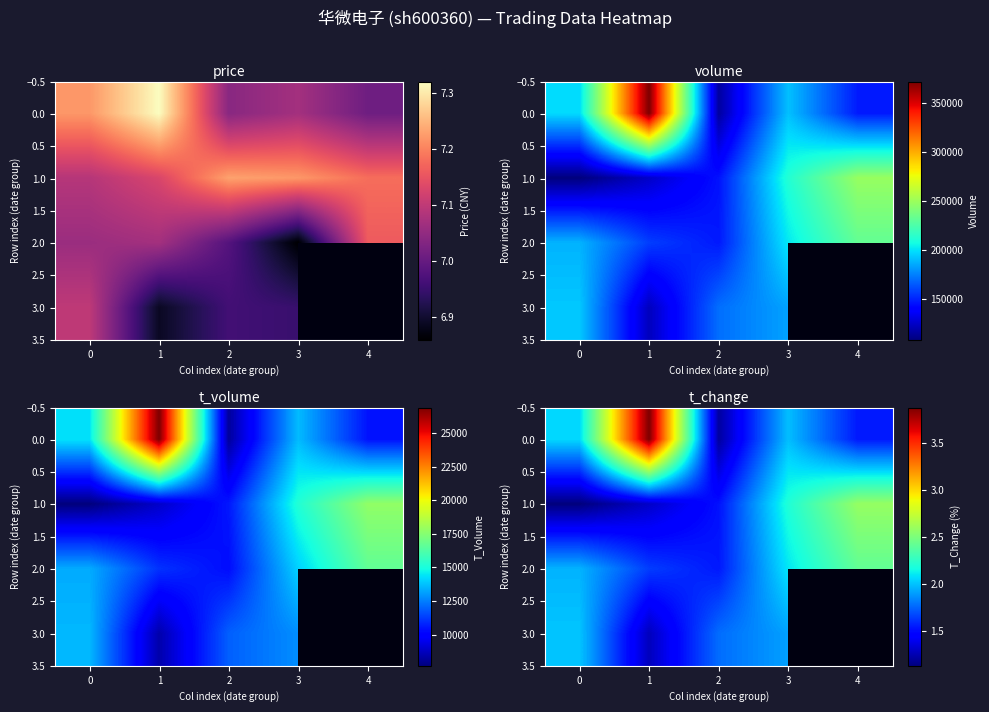

At how many categories does at least one series exceed 2?

4